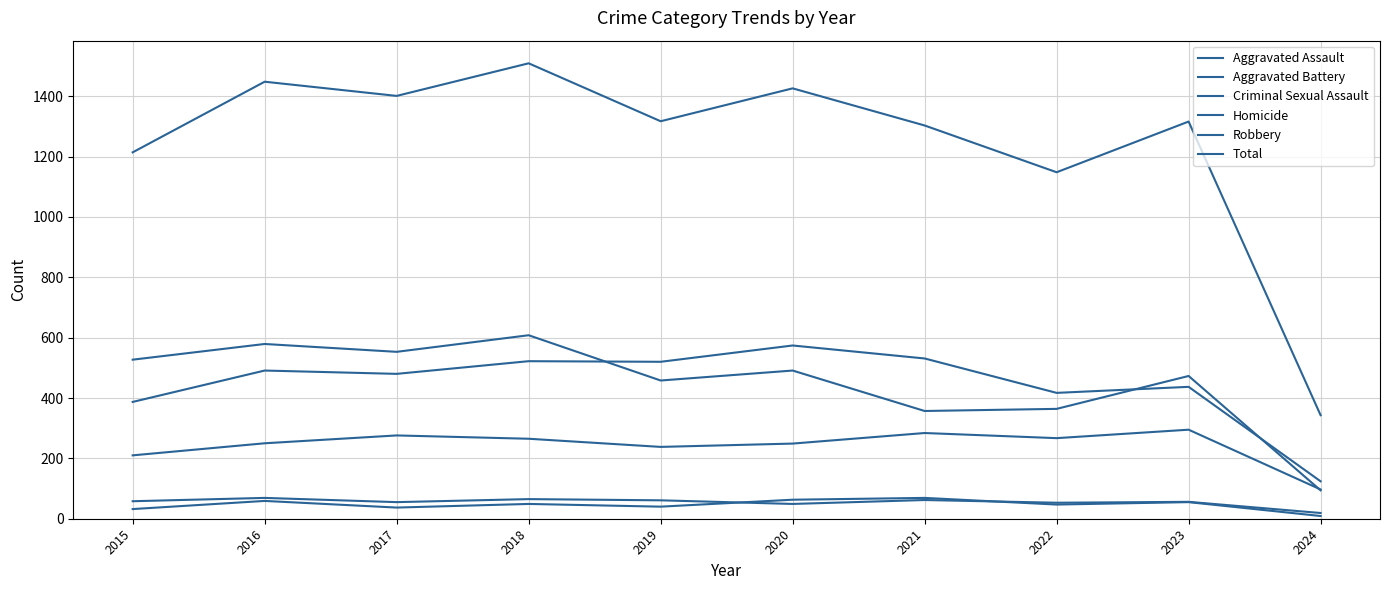

Count the number of categories in the chart.

10